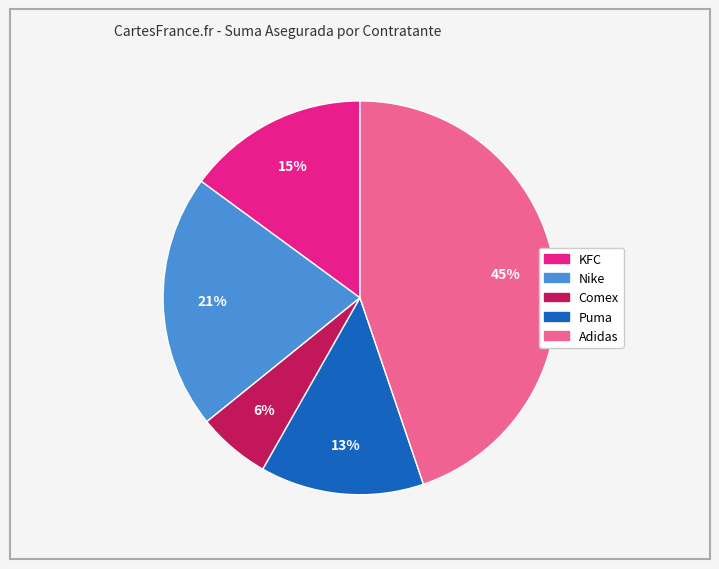

To the nearest percent, what is the difference between the largest and smallest slice percentages?

39%